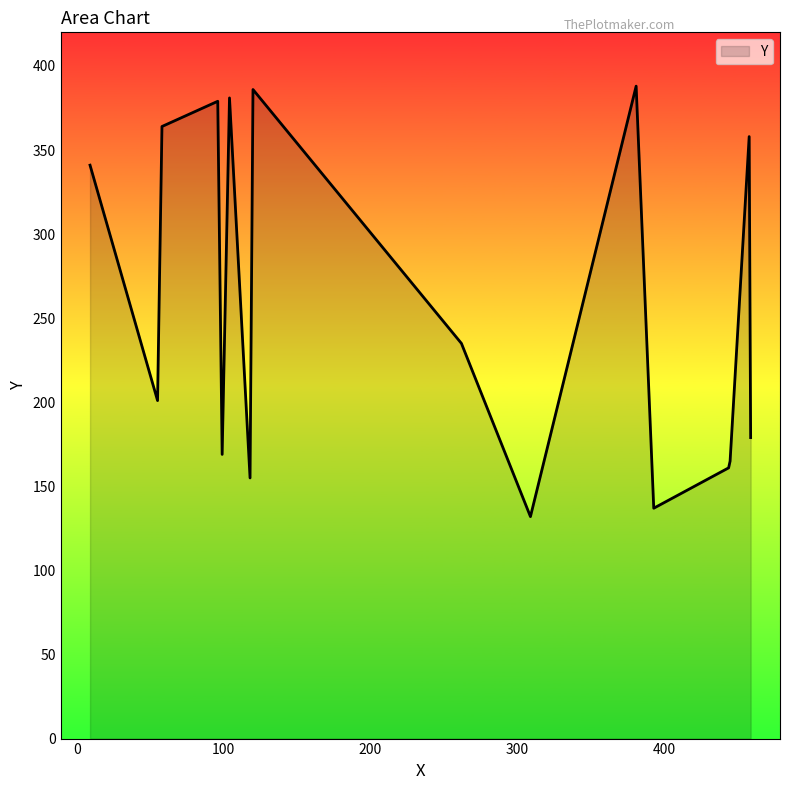

What is the difference between the maximum and minimum values?

256